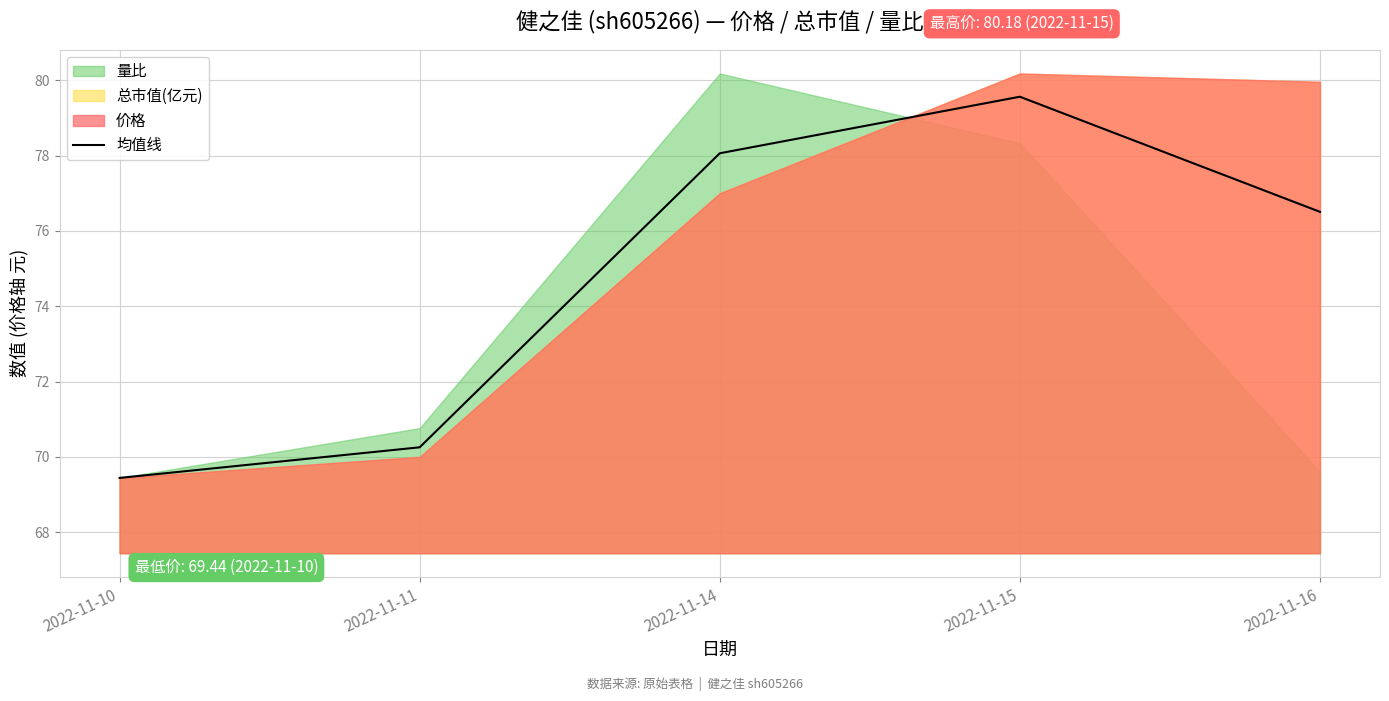

Does the chart display data point markers on the line(s)?

No